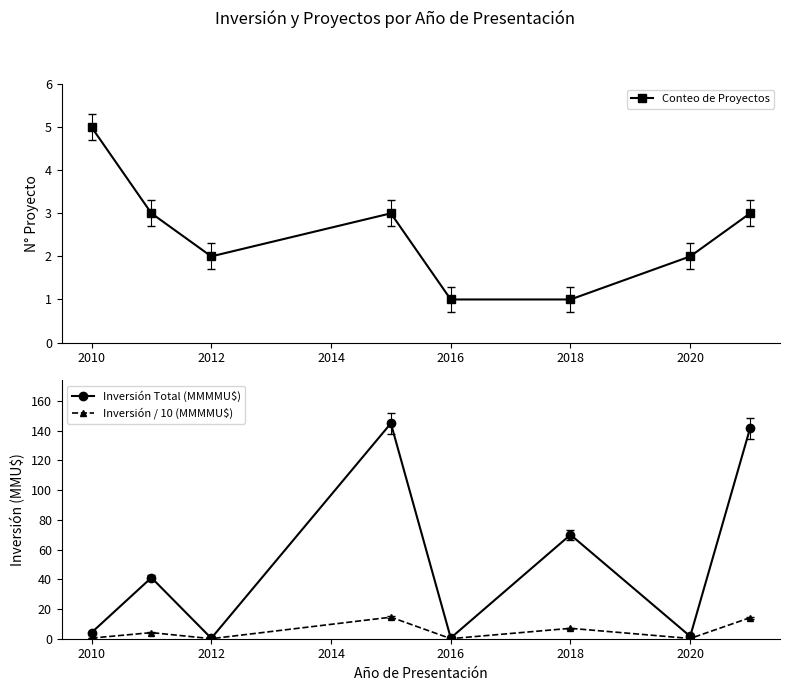

In Inversión Total (MMMMU$), how many points are higher than both neighbors (excluding endpoints)?

3